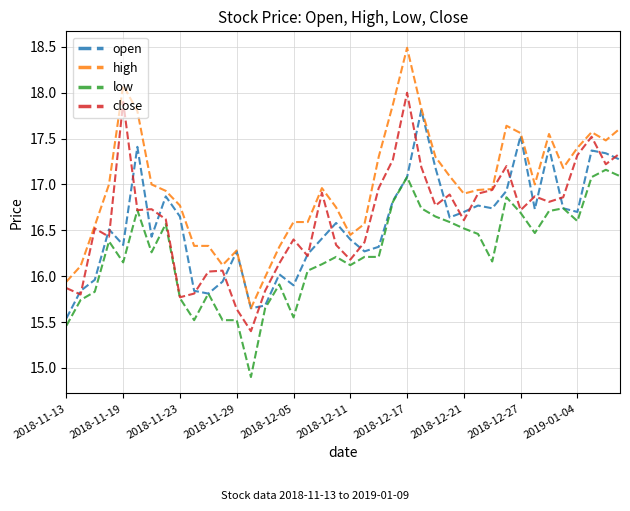

List the series in order of their peak value, highest first.

high, close, open, low